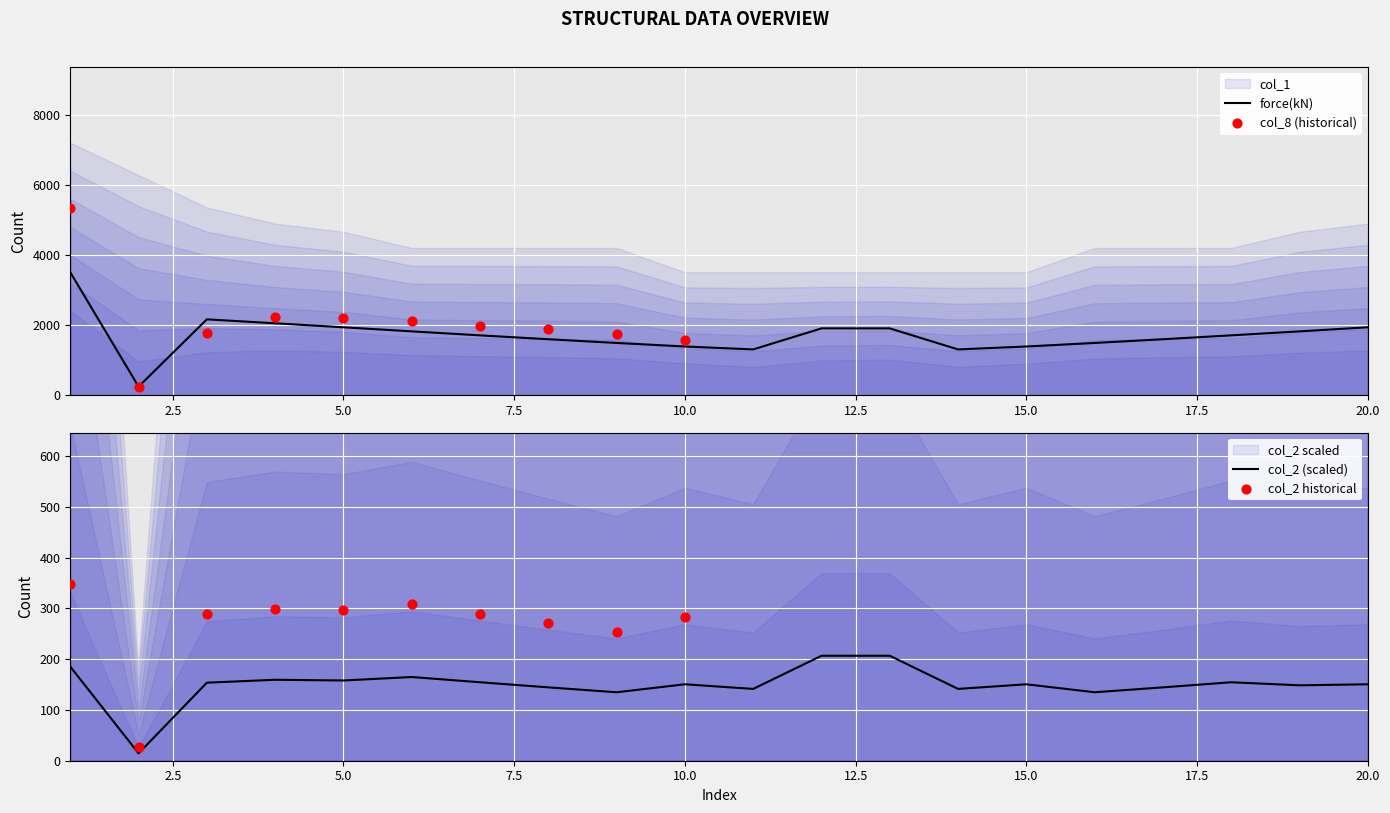

At which category is the sum across all series the highest?

1